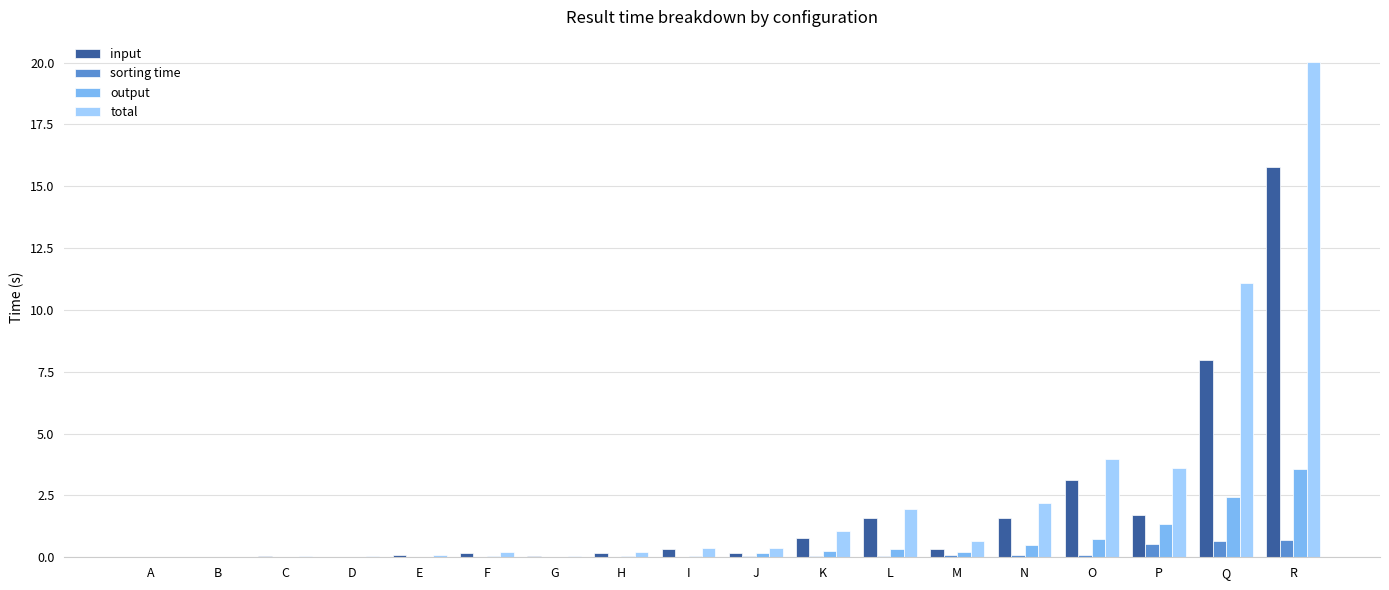

Are the bars horizontal?

No